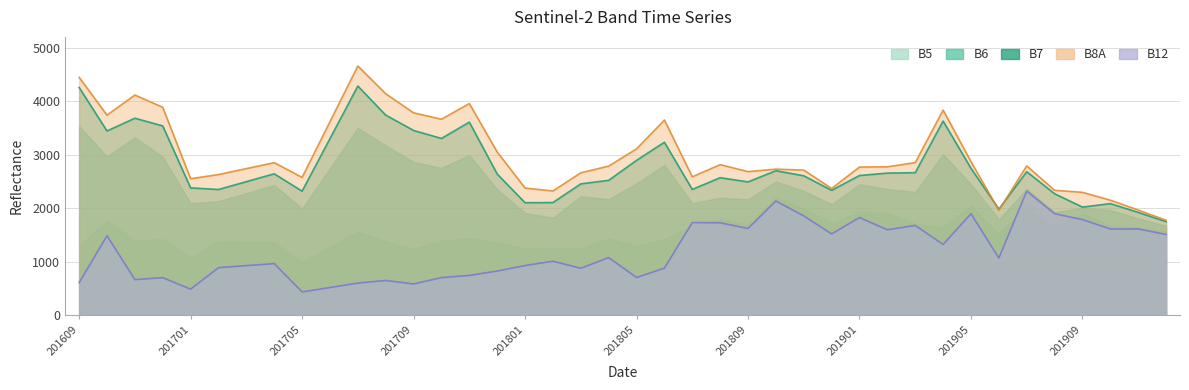

How many data points does each series have?

40